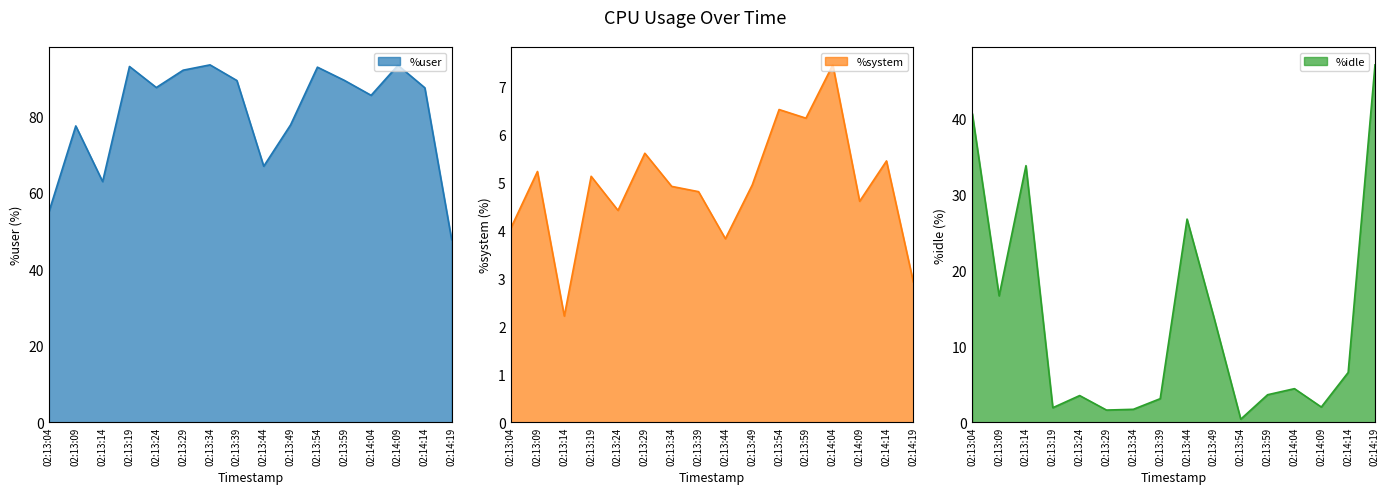

What is the difference between the highest and lowest values at 02:13:49?

72.8